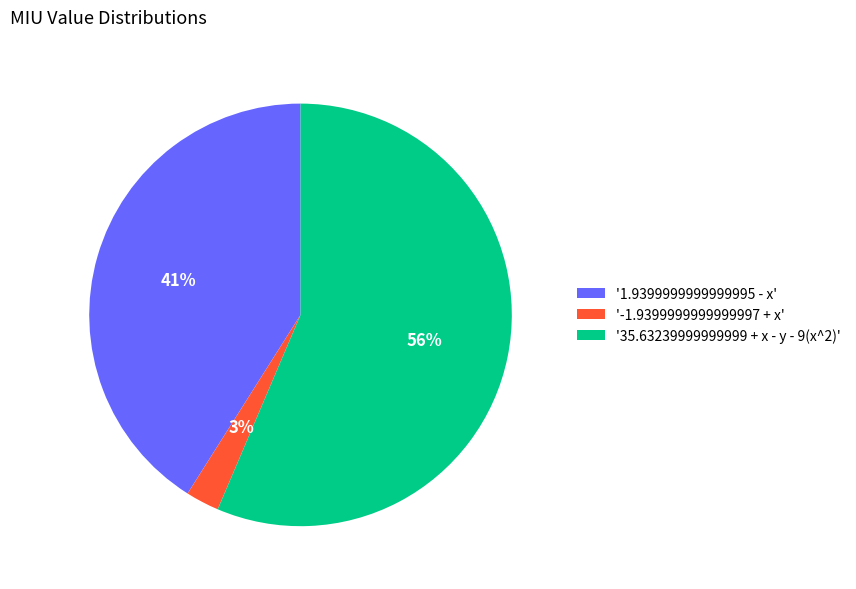

True or false: '35.63239999999999 + x - y - 9(x^2)' accounts for 67% of the total.

False